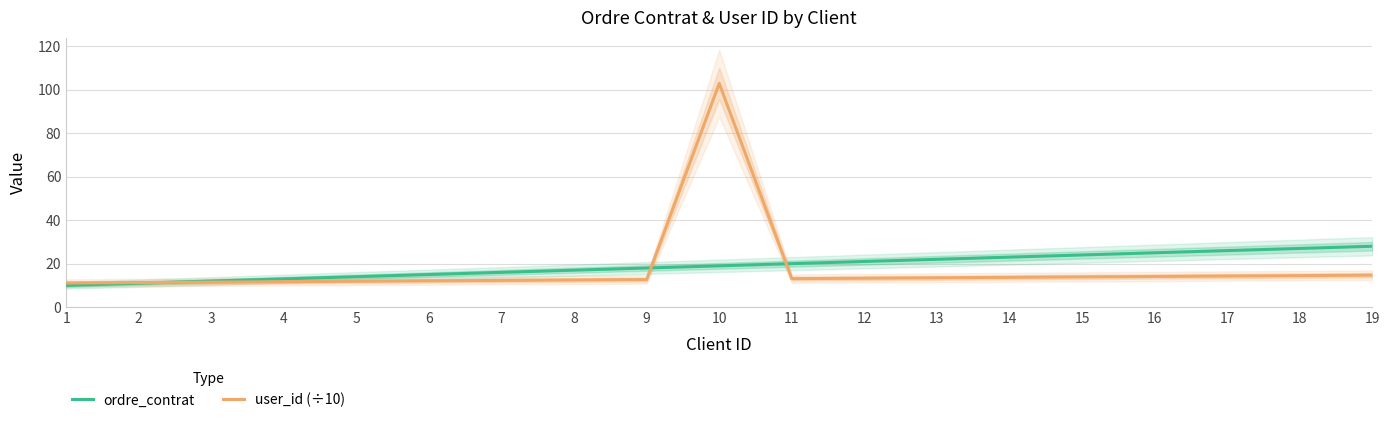

Is it true that user_id (÷10) equals 18.6 at 9?

False